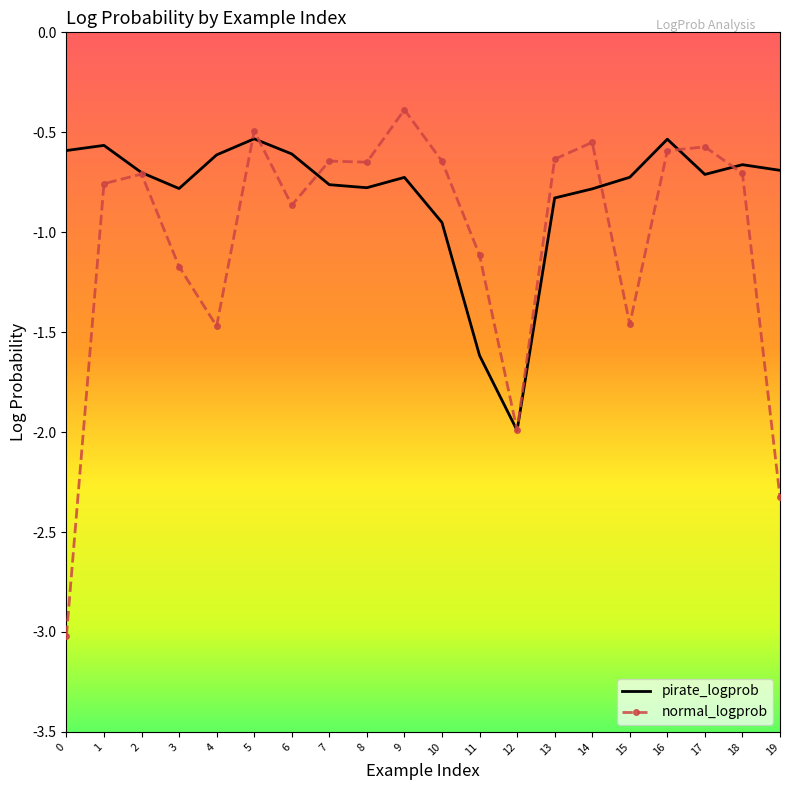

Is it true that normal_logprob equals -0.7 at 2?

True